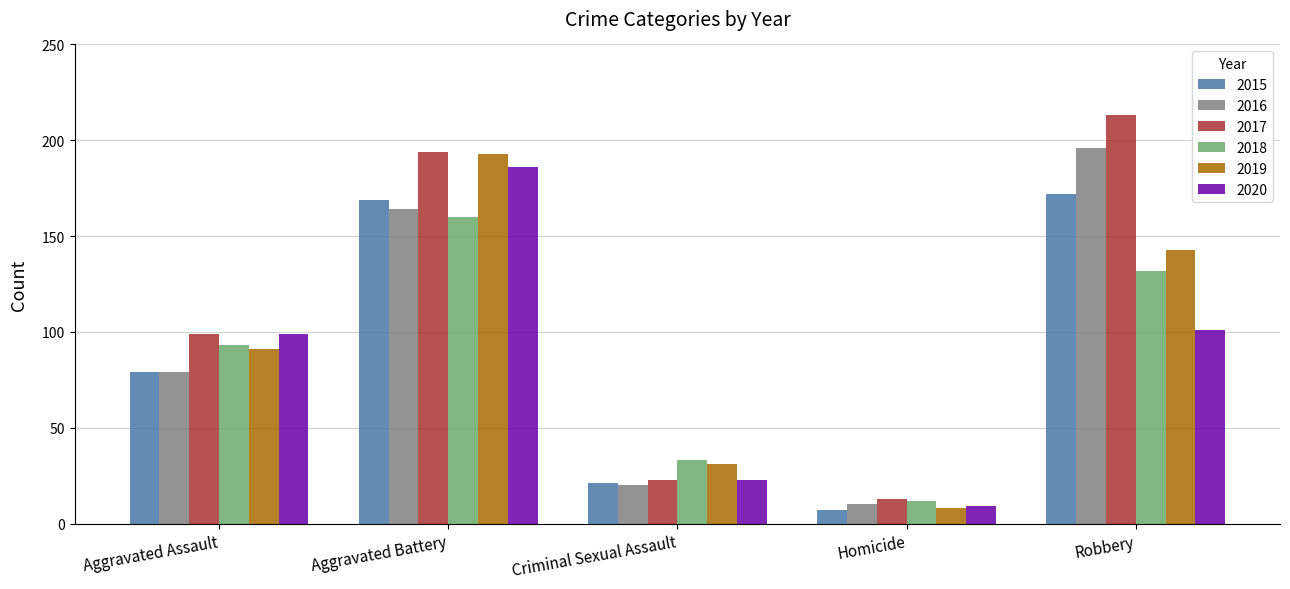

What value does the 2017 series have at Robbery?

213